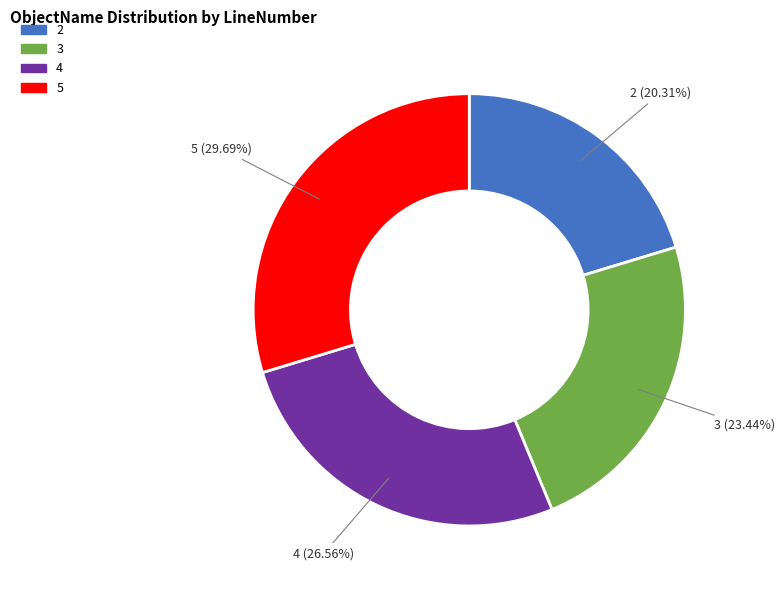

What percentage is NOT represented by 4?

73.4%